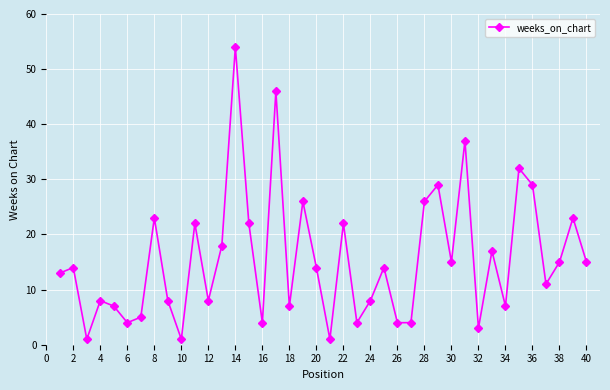

What is the difference between the second highest and minimum values?

45